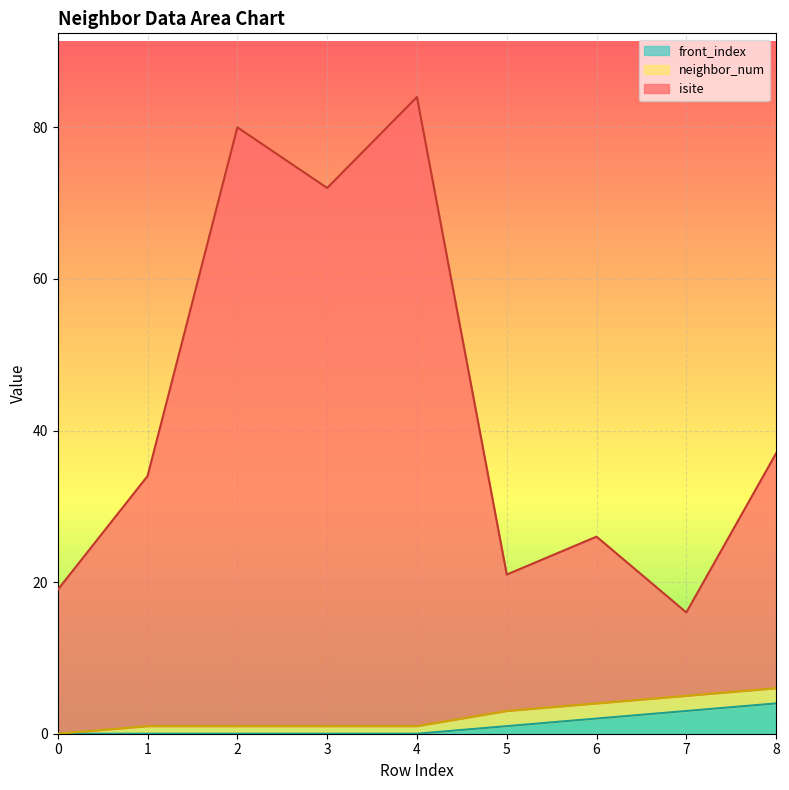

Is it true that front_index equals 0 at 0?

True